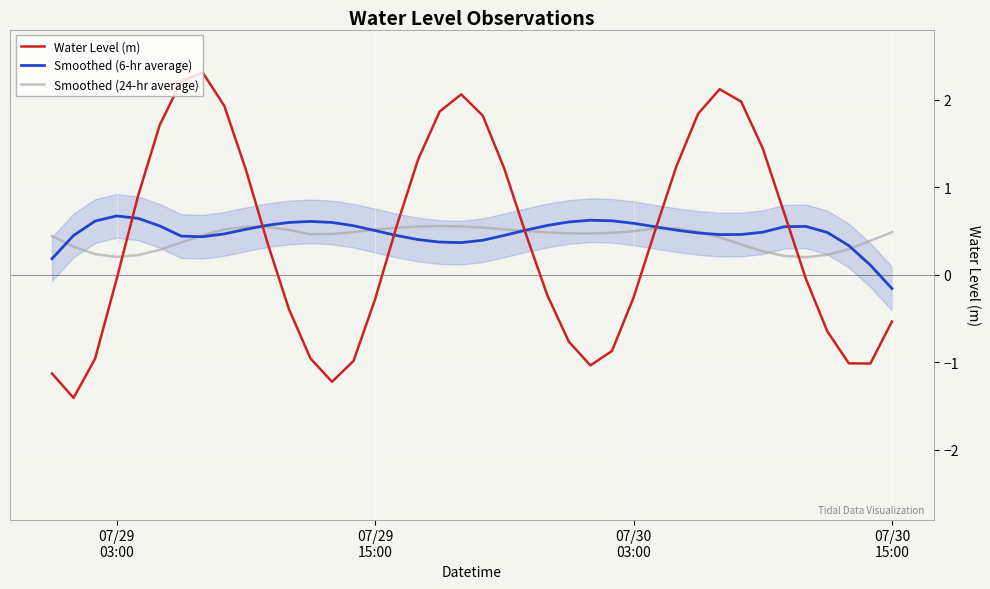

What is the average value of the Smoothed (6-hr average) series?

0.5